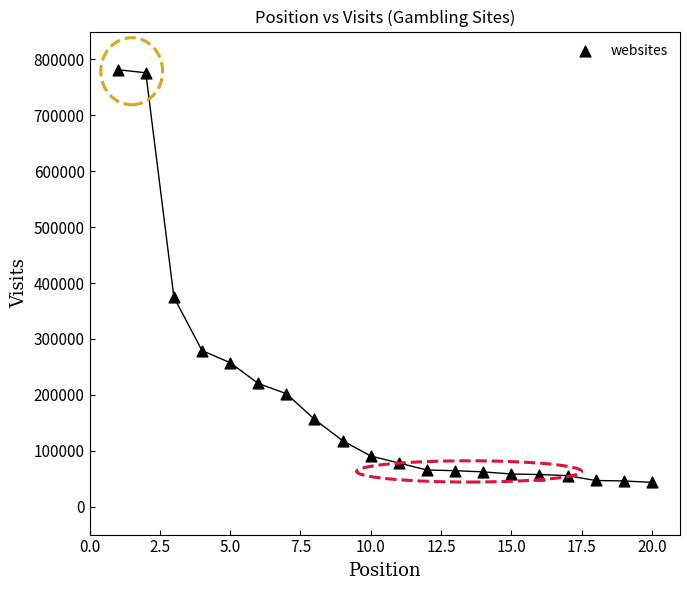

What Y value in the scatter plot is closest to 412582?

374814